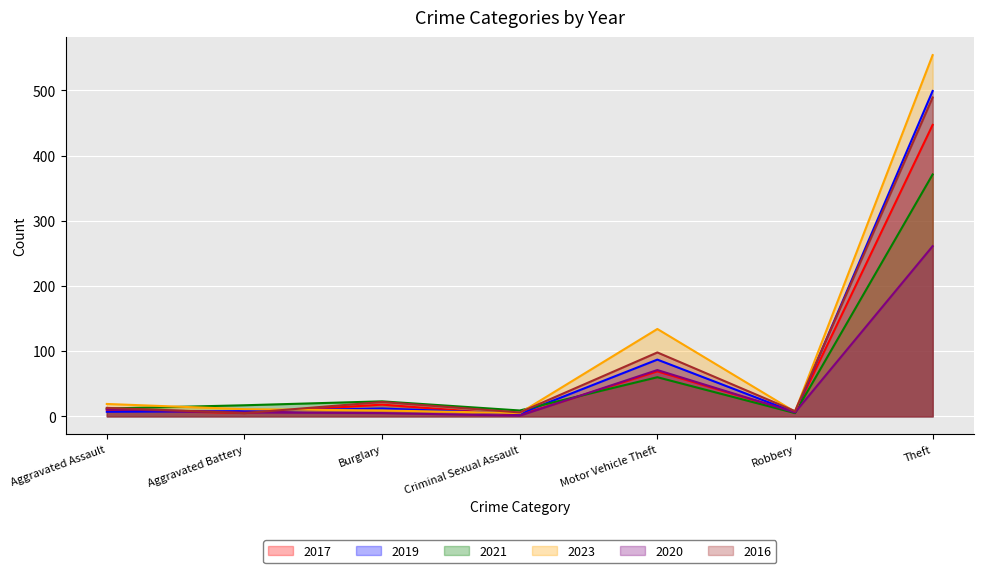

Count the number of categories in the chart.

7